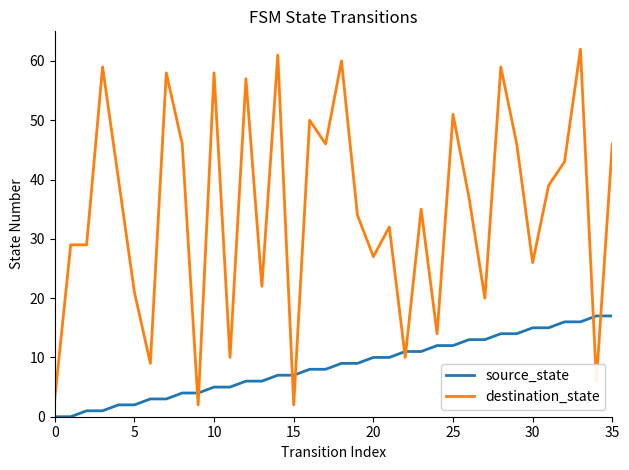

What is the average value of the destination_state series?

35